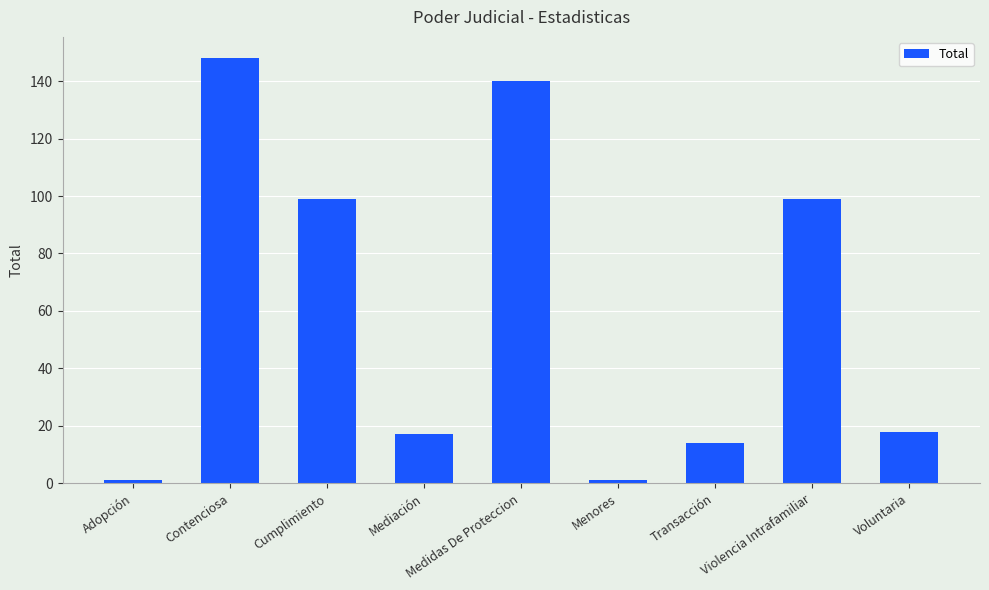

What position from the right is Cumplimiento?

7